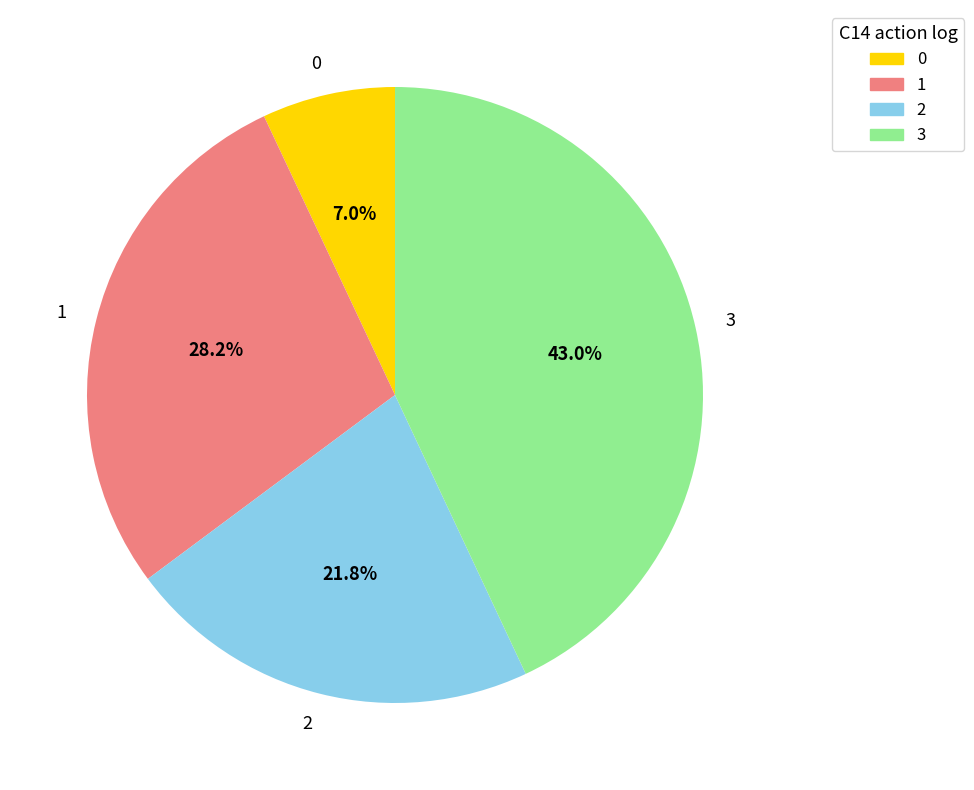

Count the number of slices in the pie.

4